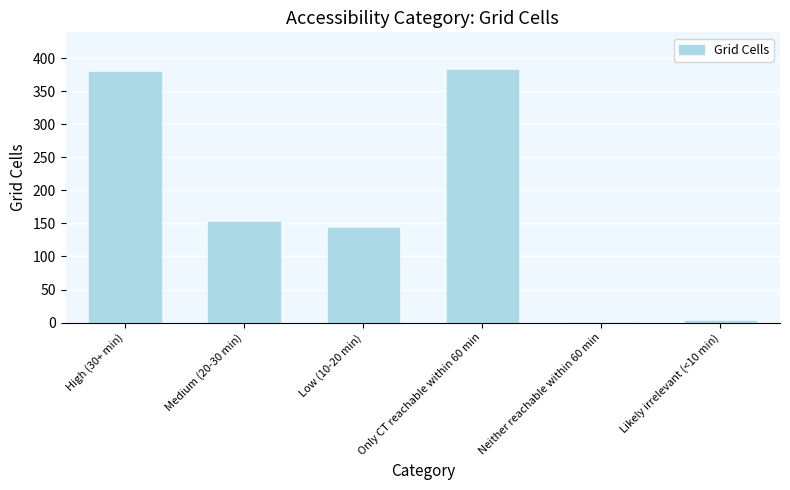

Between Neither reachable within 60 min and Medium (20-30 min), which is larger?

Medium (20-30 min)